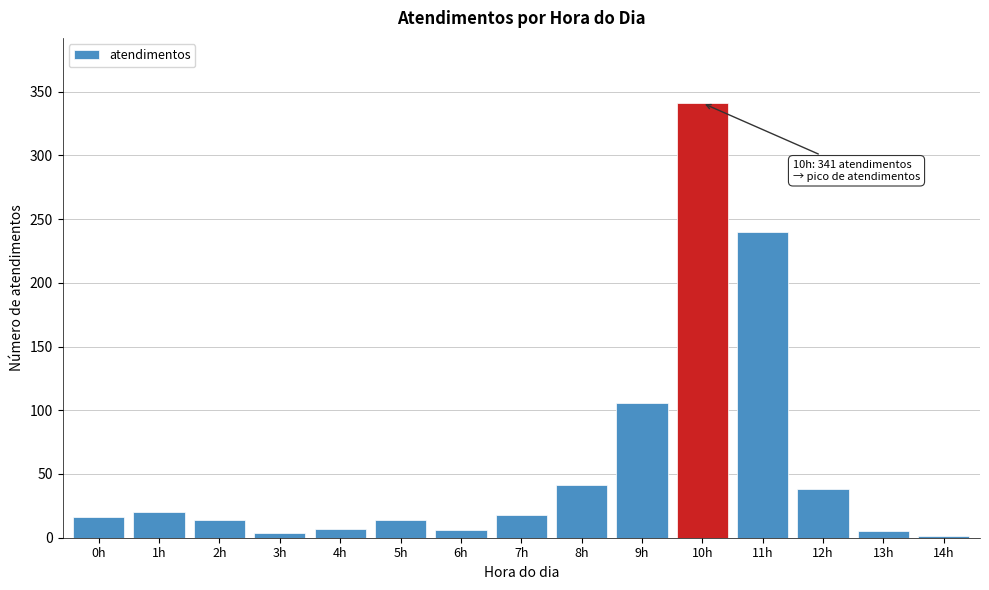

What is the sum of all values?

871